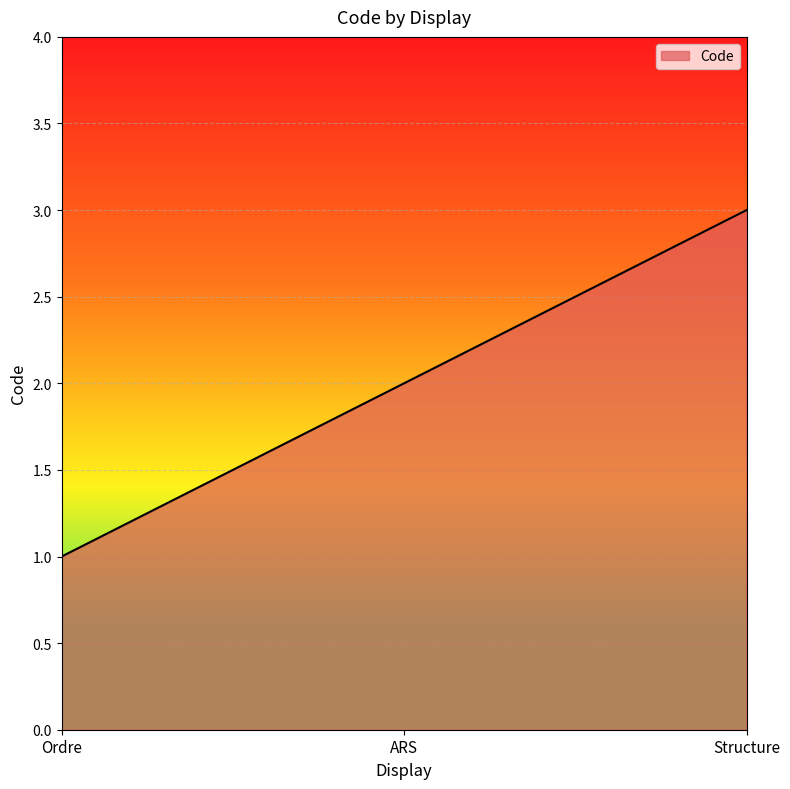

What position from the right is Structure?

1